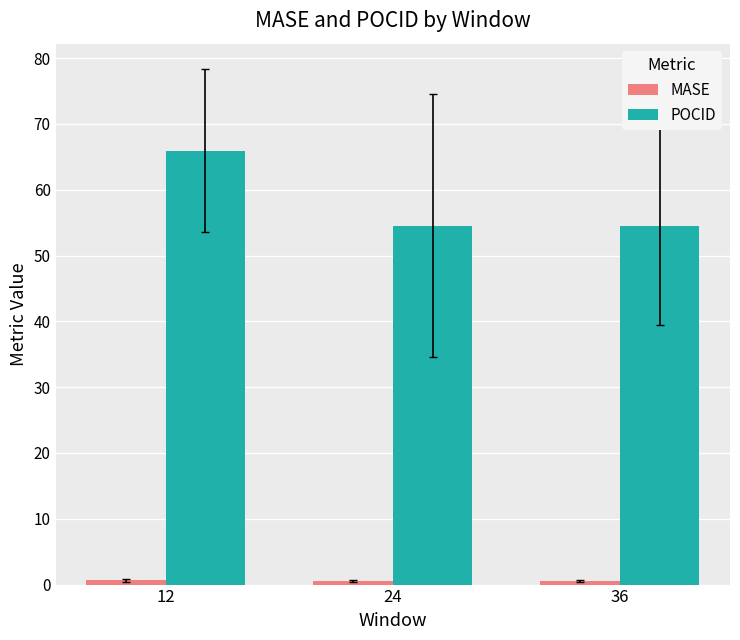

Which category has the highest value across all series?

12